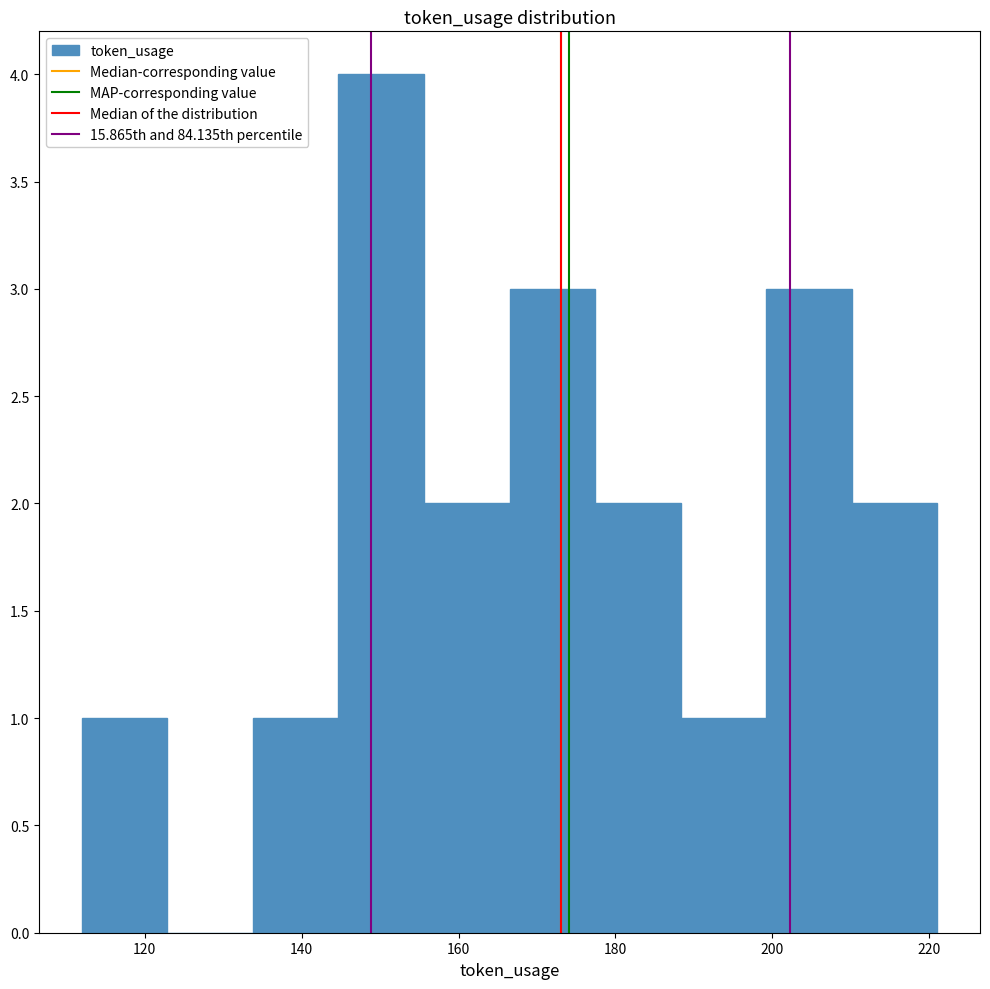

Reading left to right, transcribe this chart: for each bar, give the range it covers on the x-axis and its height. Neither the bar edges nor the heights are printed on the chart, so give them approximately, as read against the axes.

112 to 122: 1
122 to 134: 0
134 to 144: 1
144 to 156: 4
156 to 166: 2
166 to 178: 3
178 to 188: 2
188 to 200: 1
200 to 210: 3
210 to 222: 2